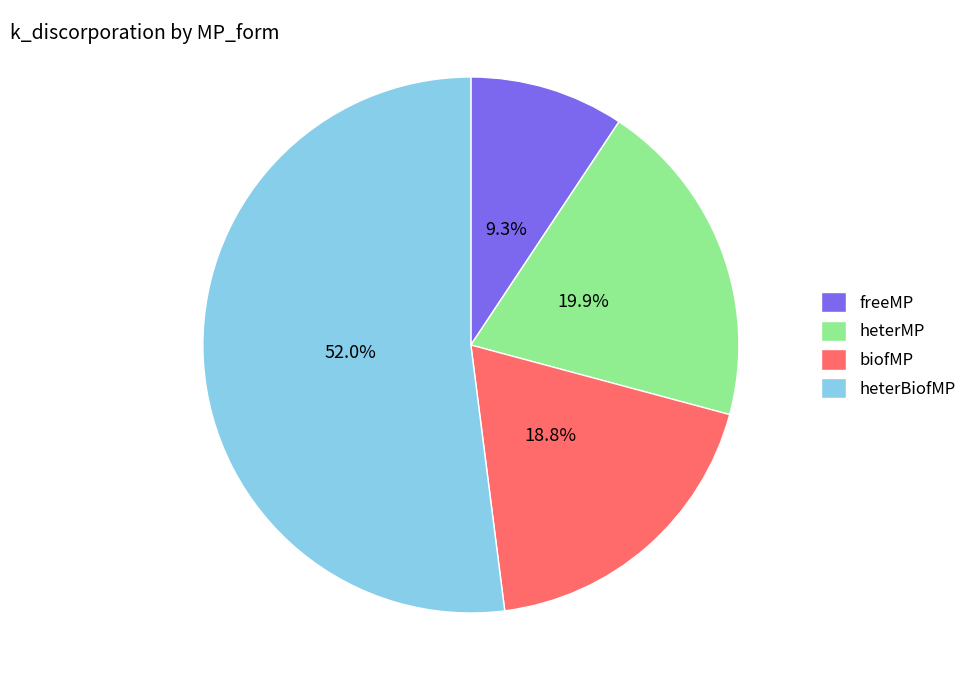

Is it true that heterBiofMP is 52% of the pie?

True